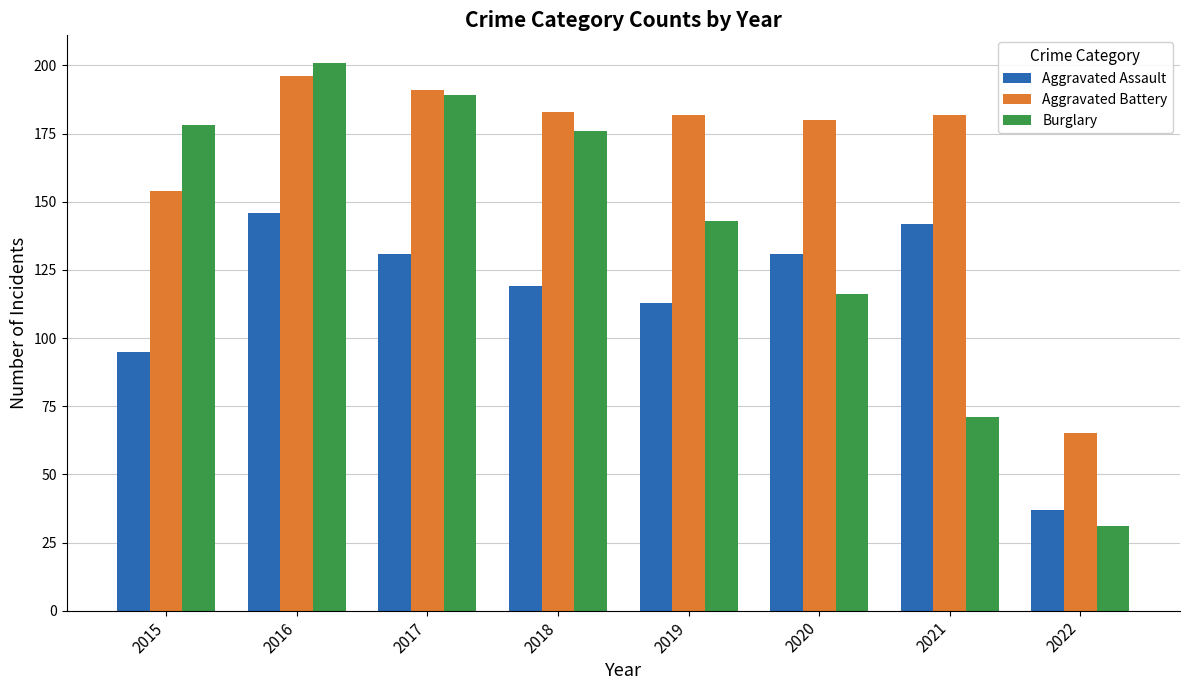

Reading left to right, transcribe all the data shown in this chart.

Aggravated Assault: 2015=95	2016=146	2017=131	2018=119	2019=113	2020=131	2021=142	2022=37
Aggravated Battery: 2015=154	2016=196	2017=191	2018=183	2019=182	2020=180	2021=182	2022=65
Burglary: 2015=178	2016=201	2017=189	2018=176	2019=143	2020=116	2021=71	2022=31